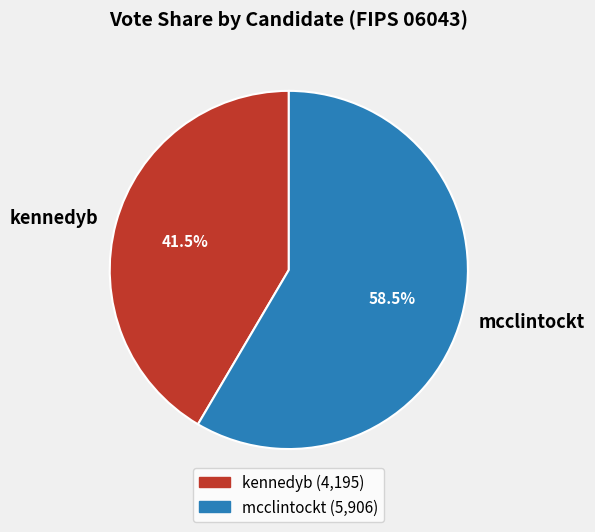

Which category has the biggest portion of the pie?

mcclintockt